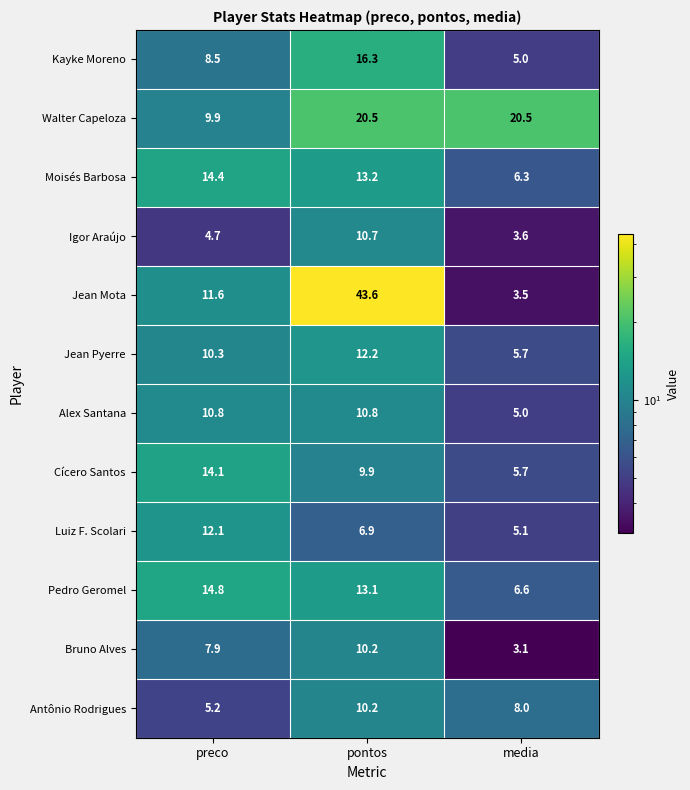

How many series are shown in this chart?

12